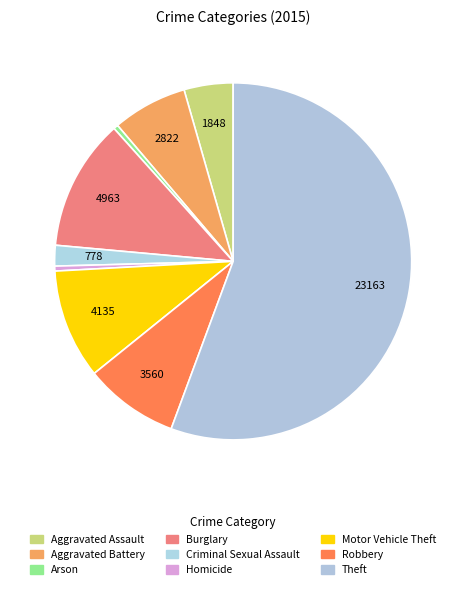

What is the change in value from Homicide to Robbery?

+3375